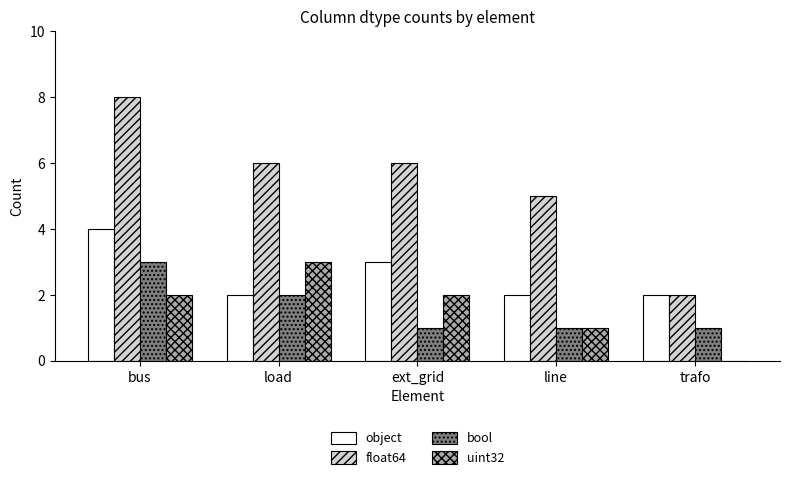

True or false: uint32 has a value of 3 at load.

True